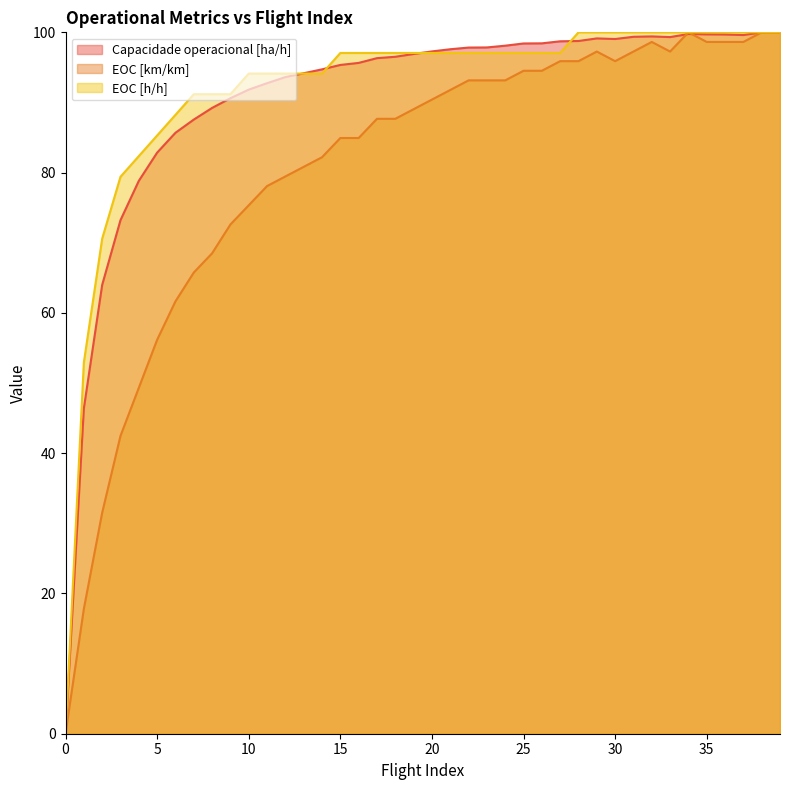

What is the value of the EOC [h/h] point at the 35th from the left?

100.0